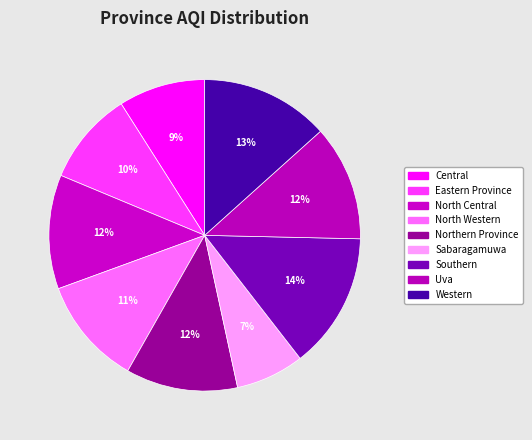

The Southern slice represents 9% of the pie. True or false?

False